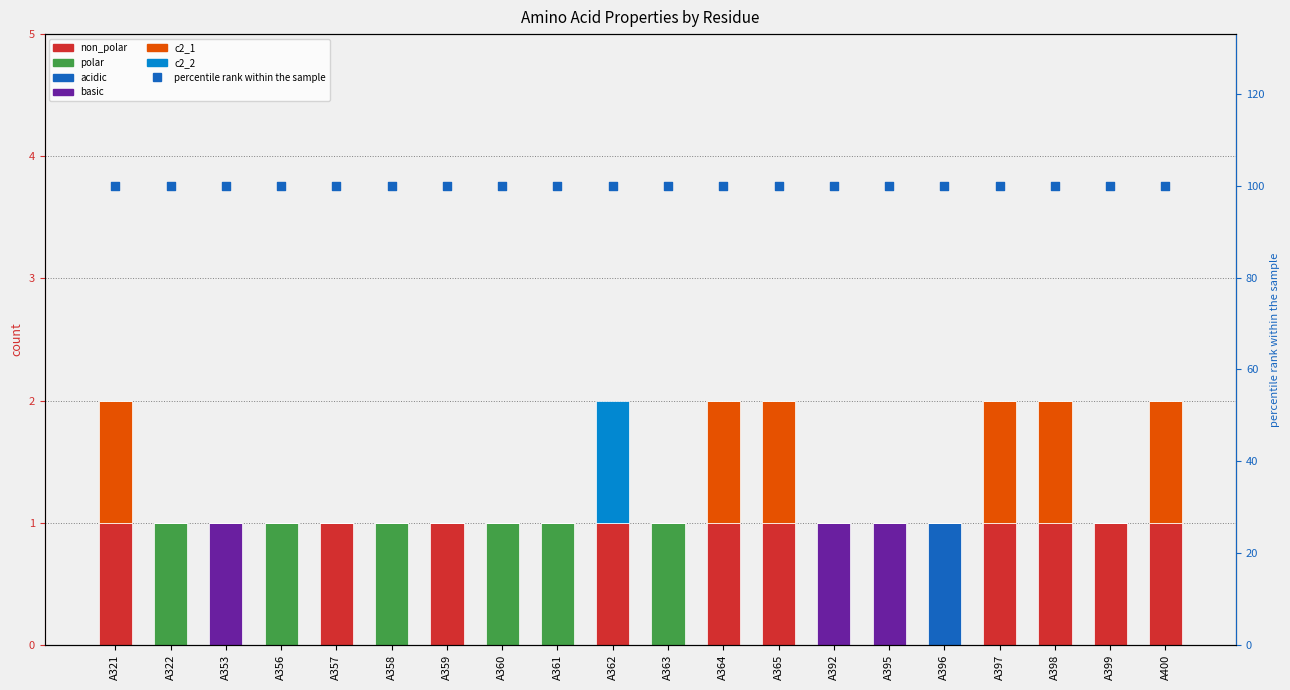

Which series has the largest Y range (max minus min)?

non_polar